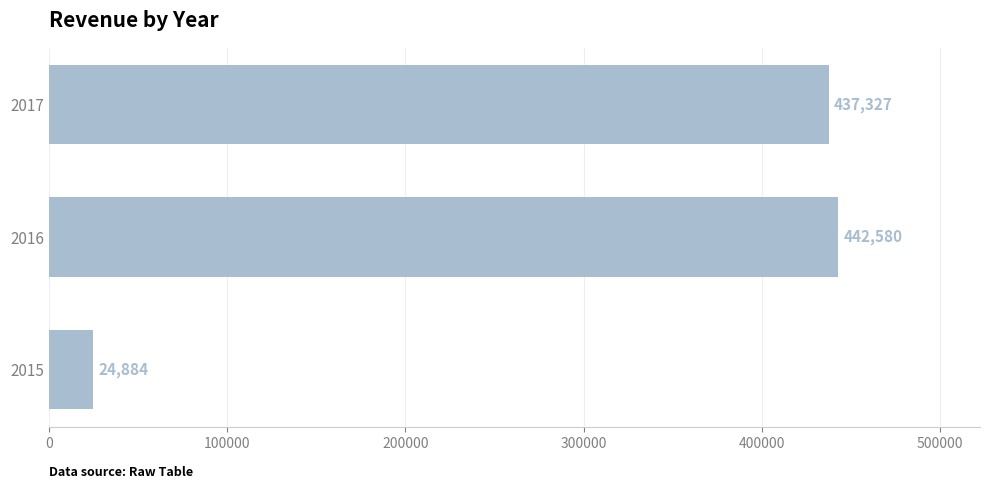

True or false: the data shows 252546.3 at 2016.

False